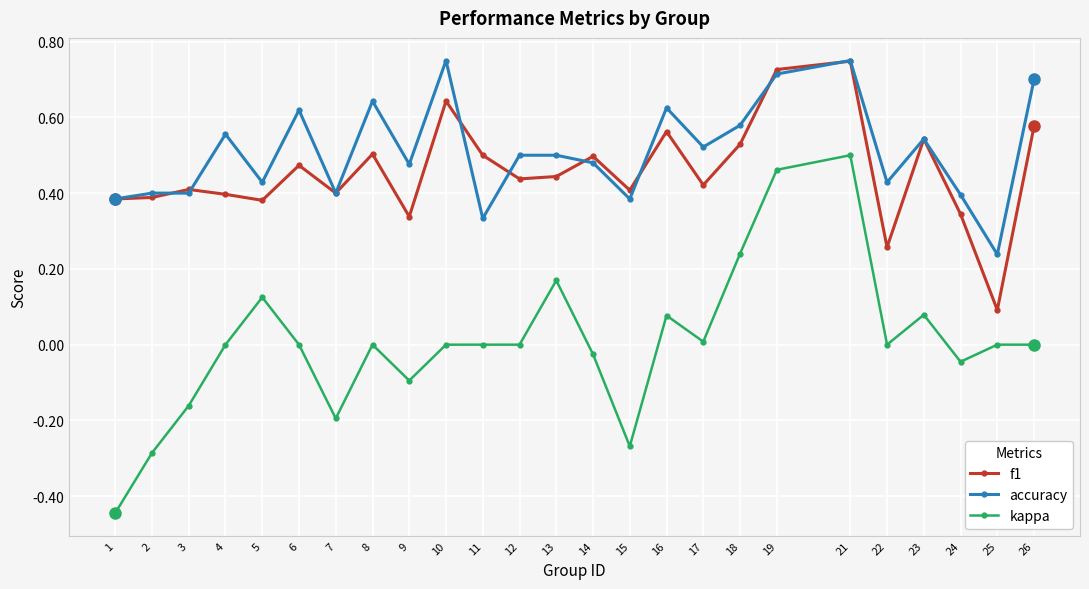

At how many categories does at least one series exceed 0?

25